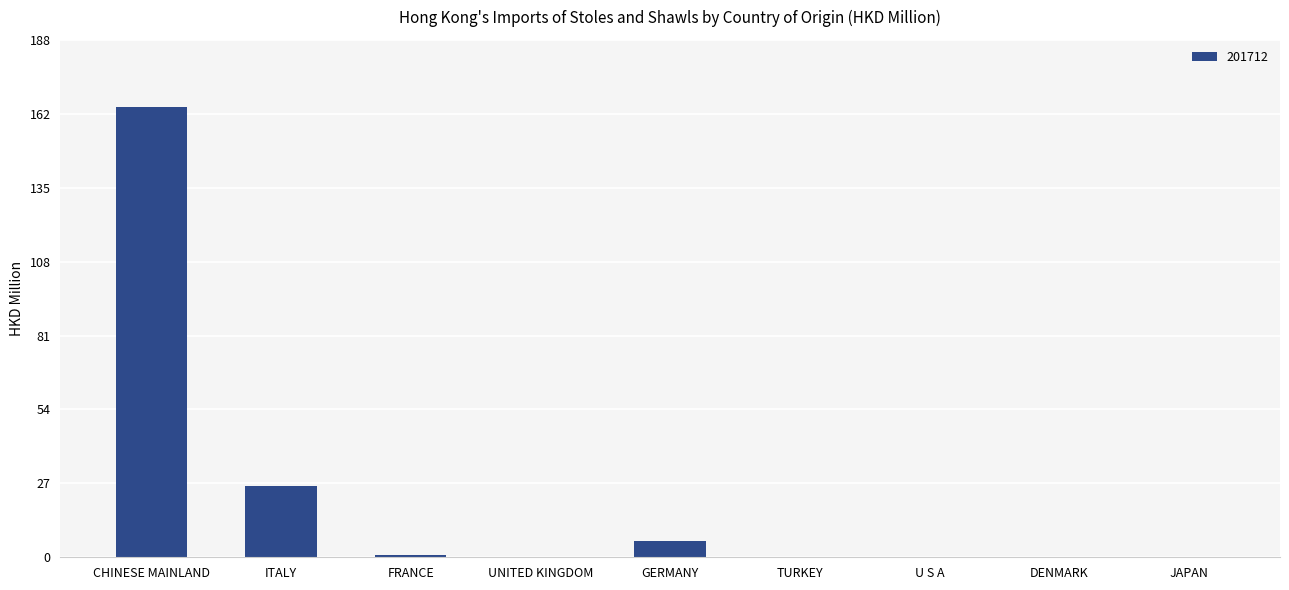

Which has a higher value, UNITED KINGDOM or ITALY?

ITALY